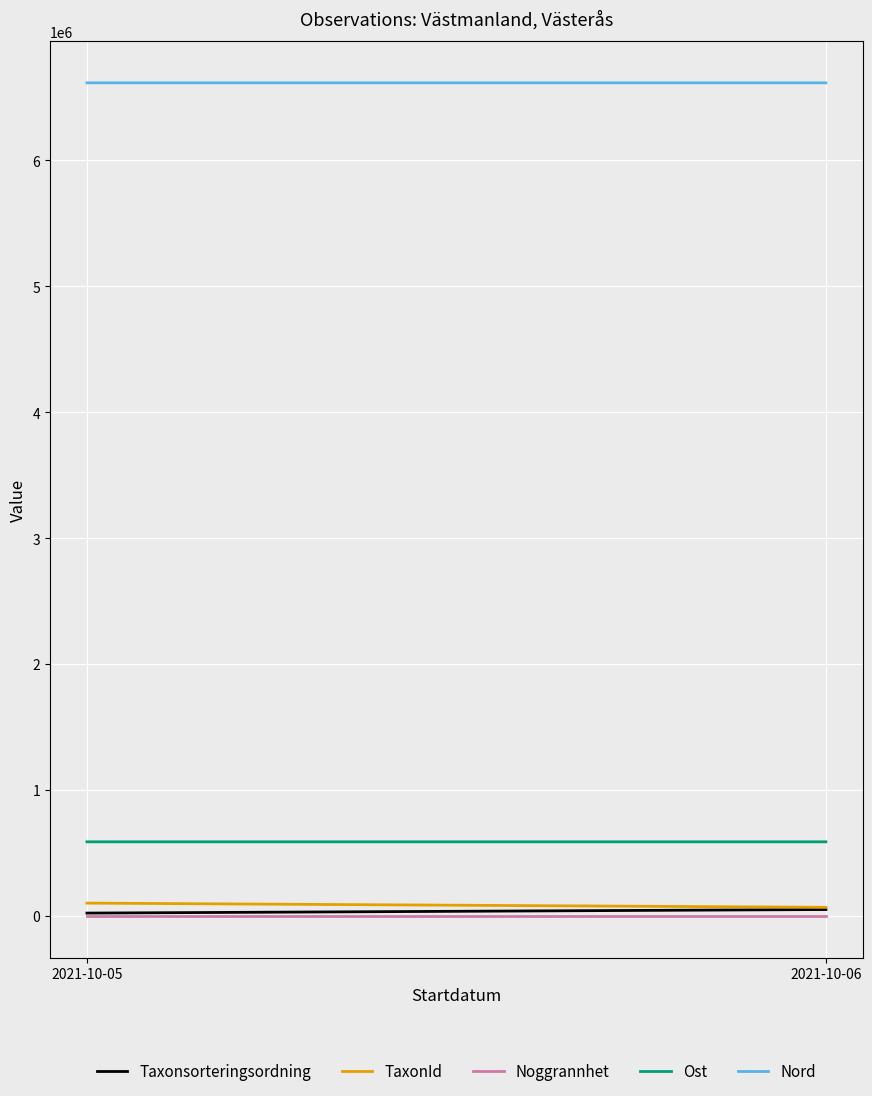

Where is Ost nearest to the value 587995?

2021-10-06